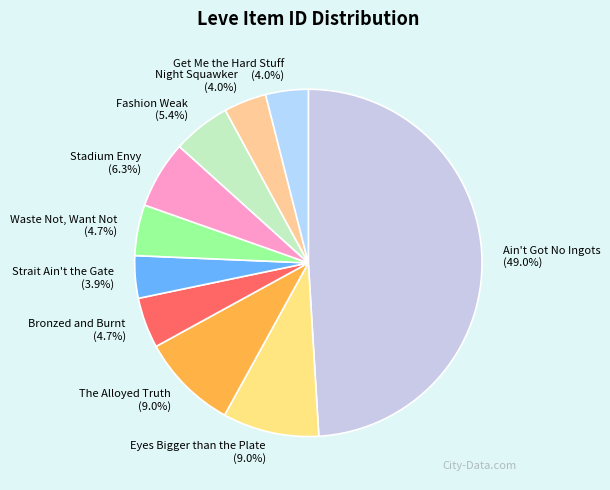

To the nearest percent, what is the difference between the largest and smallest slice percentages?

45%